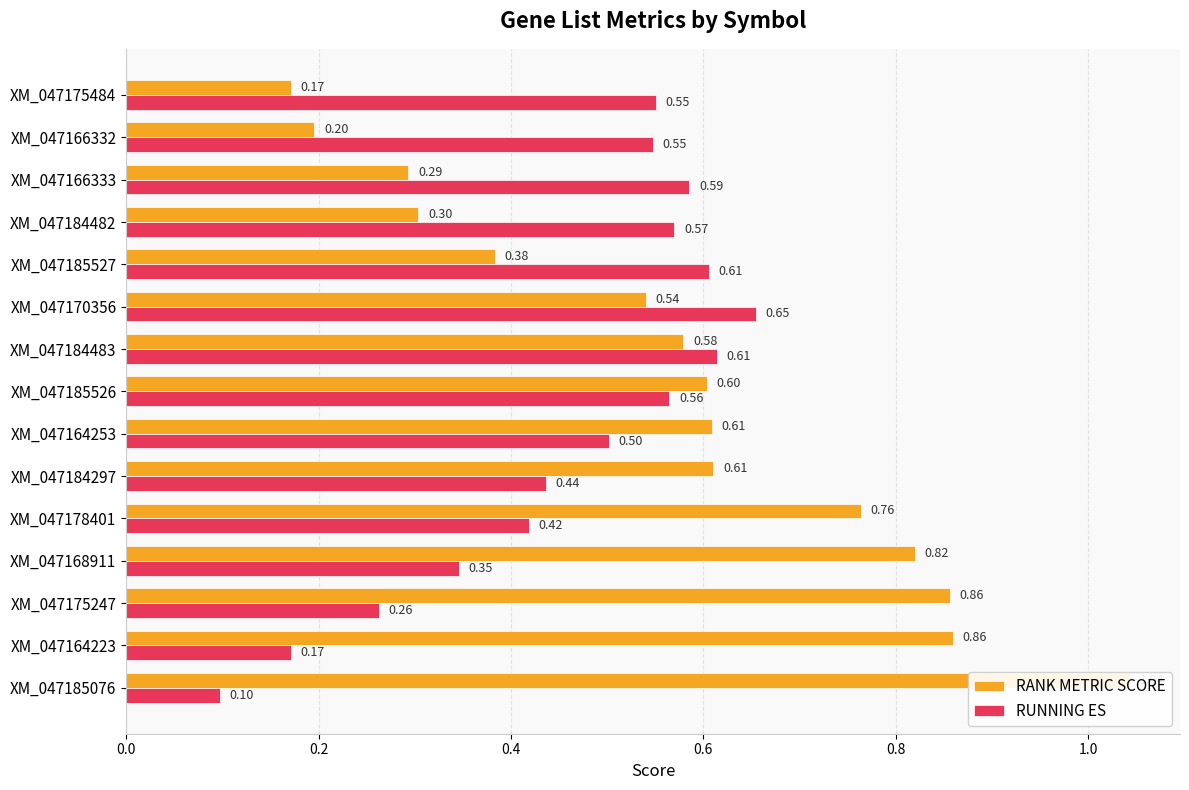

Reading left to right, extract all data points from this chart.

RANK METRIC SCORE: 1.0	0.9	0.9	0.8	0.8	0.6	0.6	0.6	0.6	0.5	0.4	0.3	0.3	0.2	0.2
RUNNING ES: 0.1	0.2	0.3	0.3	0.4	0.4	0.5	0.6	0.6	0.7	0.6	0.6	0.6	0.5	0.6